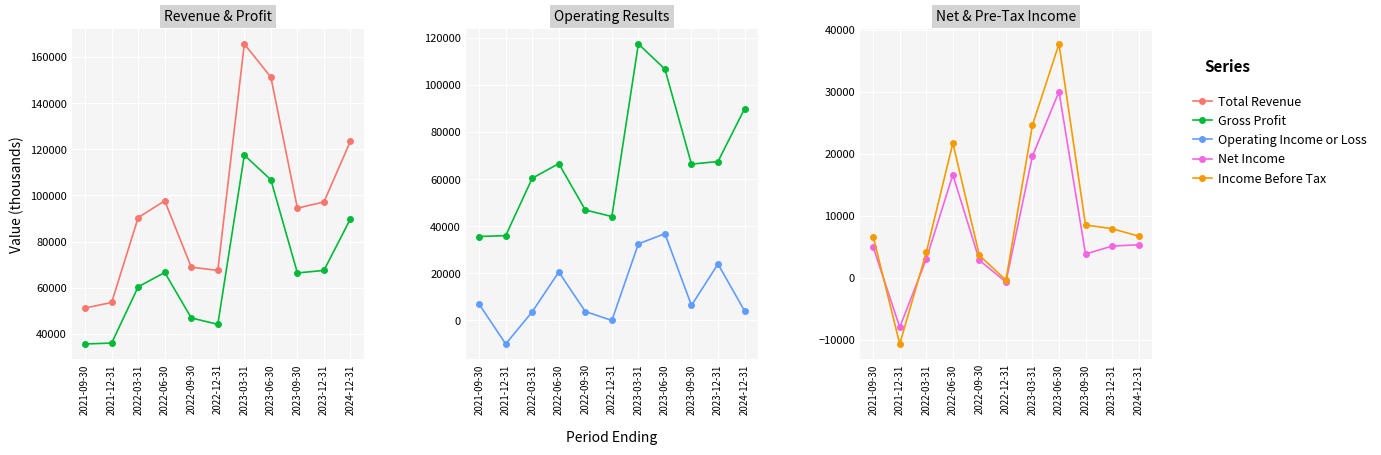

Reading left to right, transcribe all the data shown in this chart.

Total Revenue: 51200	53600	90400	97700	68900	67500	165700	151300	94500	97200	123600
Gross Profit: 35600	36000	60400	66600	46900	44100	117500	106800	66400	67500	89900
Operating Income or Loss: 6800	-10100	3600	20500	3700	-100	32500	36800	6300	23900	4000
Net Income: 4900	-8000	3000	16600	2800	-700	19600	30000	3800	5100	5300
Income Before Tax: 6600	-10700	4100	21700	3600	-400	24600	37700	8500	7900	6700